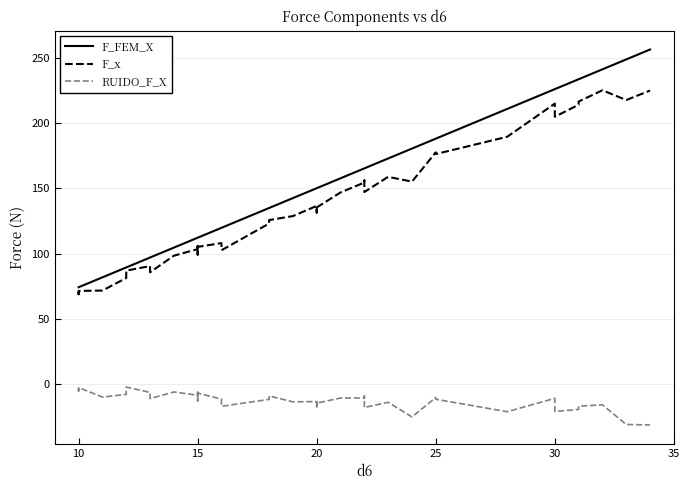

Is the value of RUIDO_F_X at 35 greater than the value of F_x at 26?

No